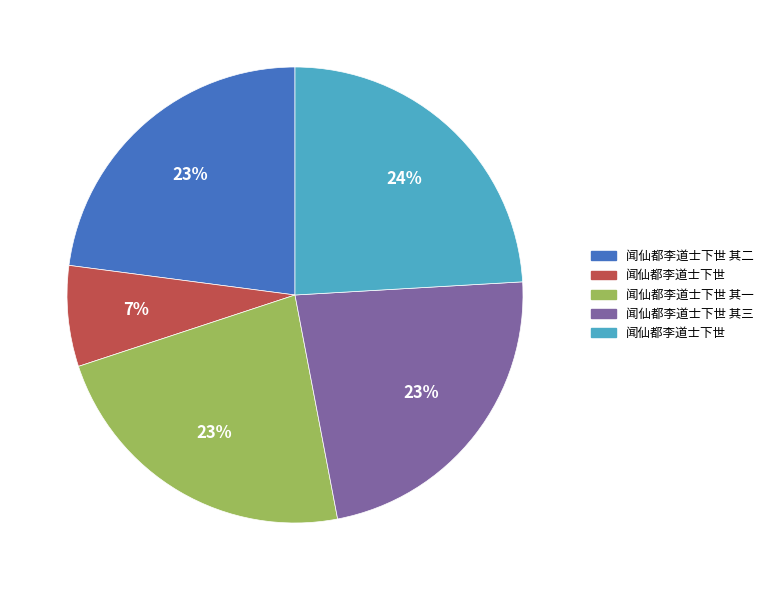

To the nearest percent, what is the difference between the largest and smallest slice percentages?

17%